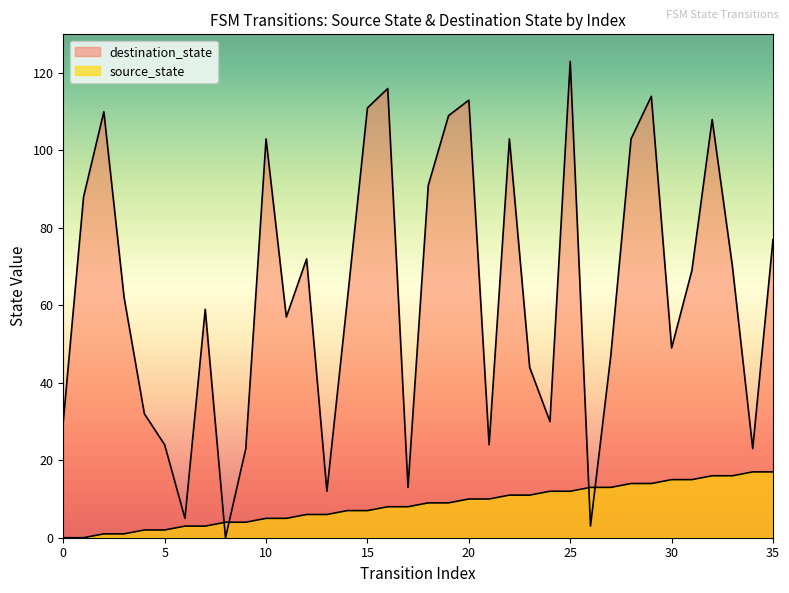

How many data points does each series have?

36